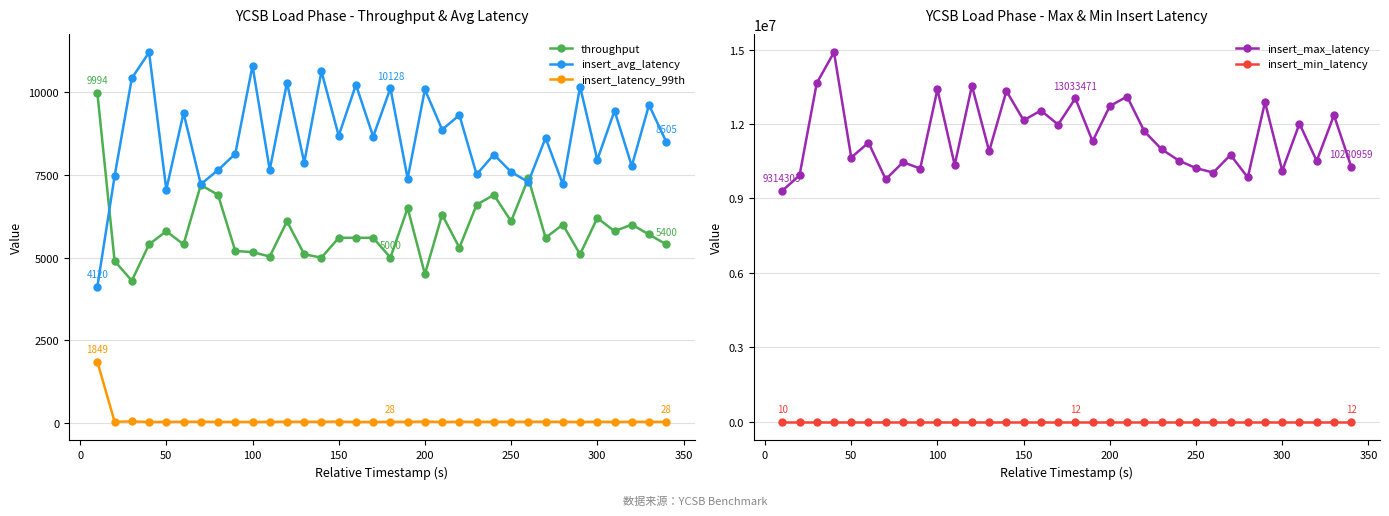

True or false: insert_min_latency and insert_max_latency cross at least once.

False